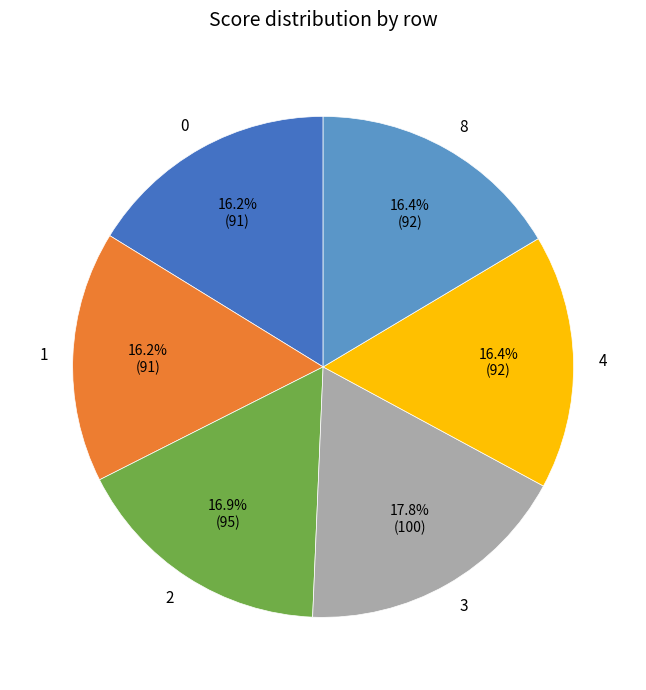

True or false: 1 accounts for 28% of the total.

False